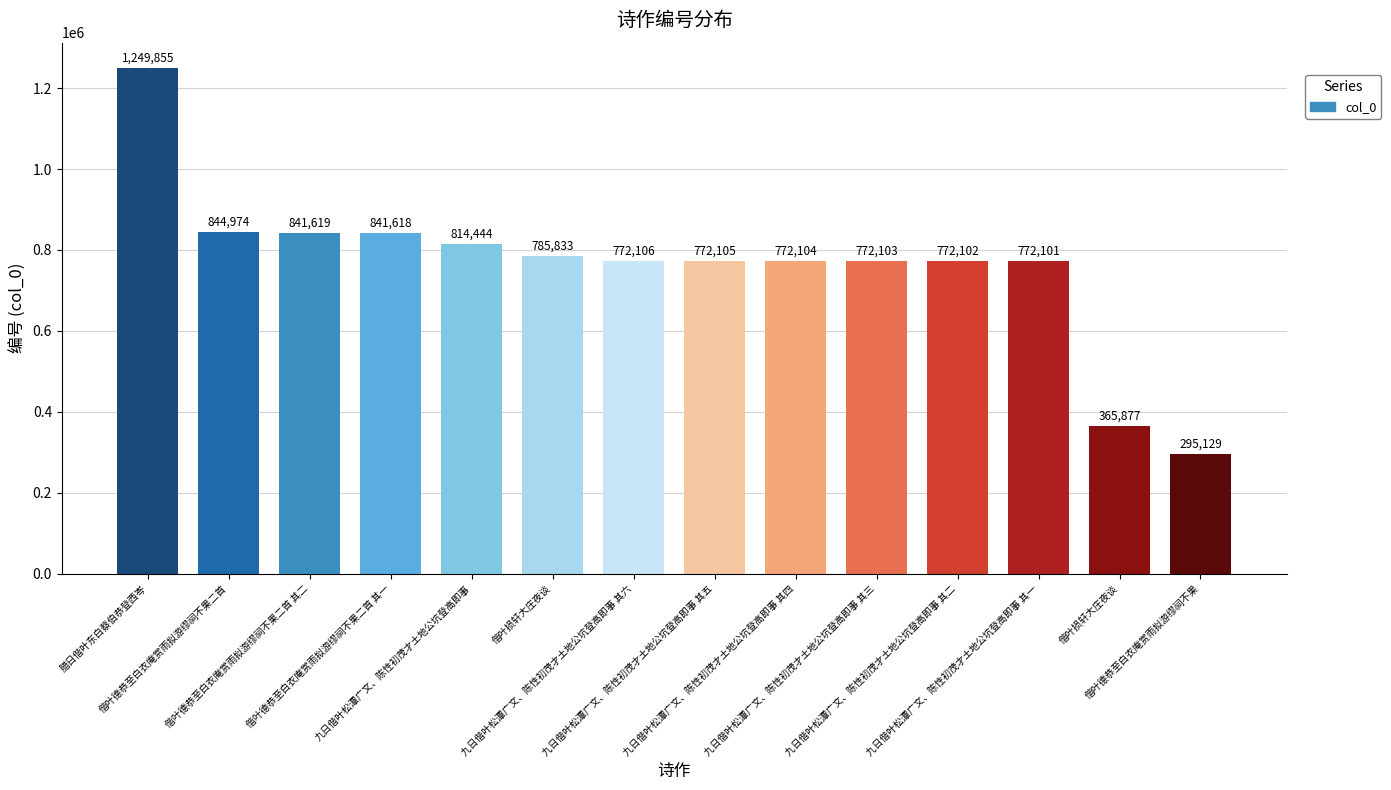

Which has a higher value, 九日偕叶松潭广文、陈性初茂才土地公坑登高即事 其二 or 腊日偕叶东白蔡伯恭登西岑?

腊日偕叶东白蔡伯恭登西岑